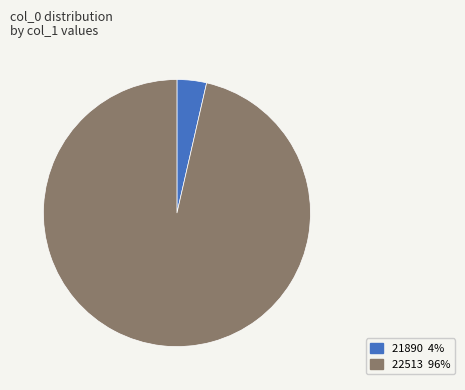

Between 22513 and 21890, which is larger?

22513